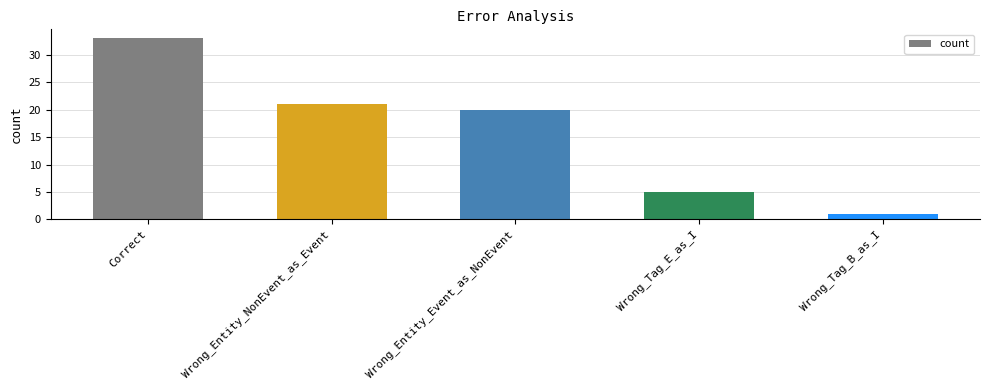

What is the label of the 3rd bar from the left?

Wrong_Entity_Event_as_NonEvent